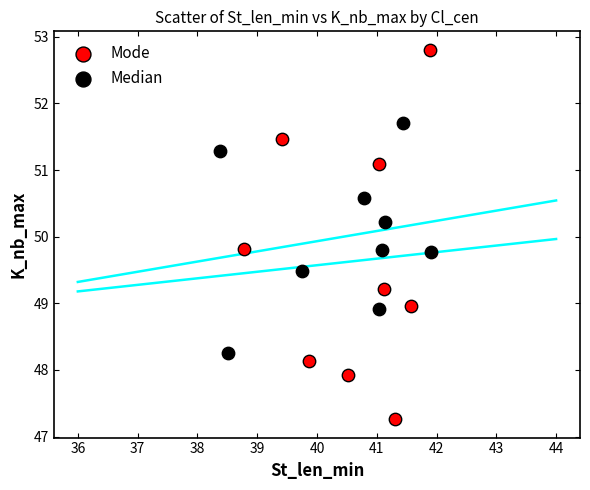

Which series reaches the maximum Y coordinate?

Mode